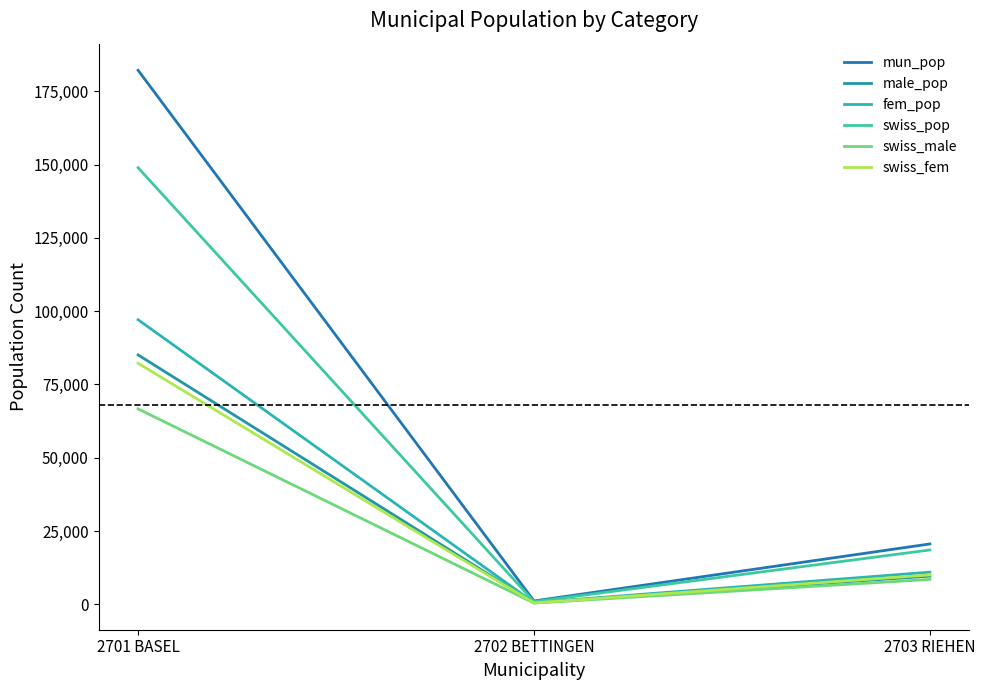

What is the difference between the maximum and minimum values in the swiss_male series?

66231